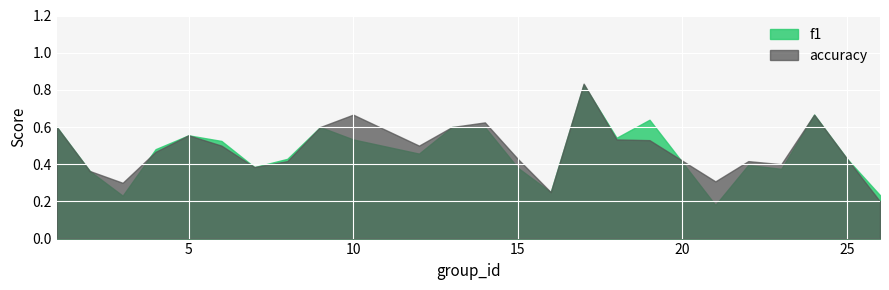

Where is f1 nearest to the value 0?

21